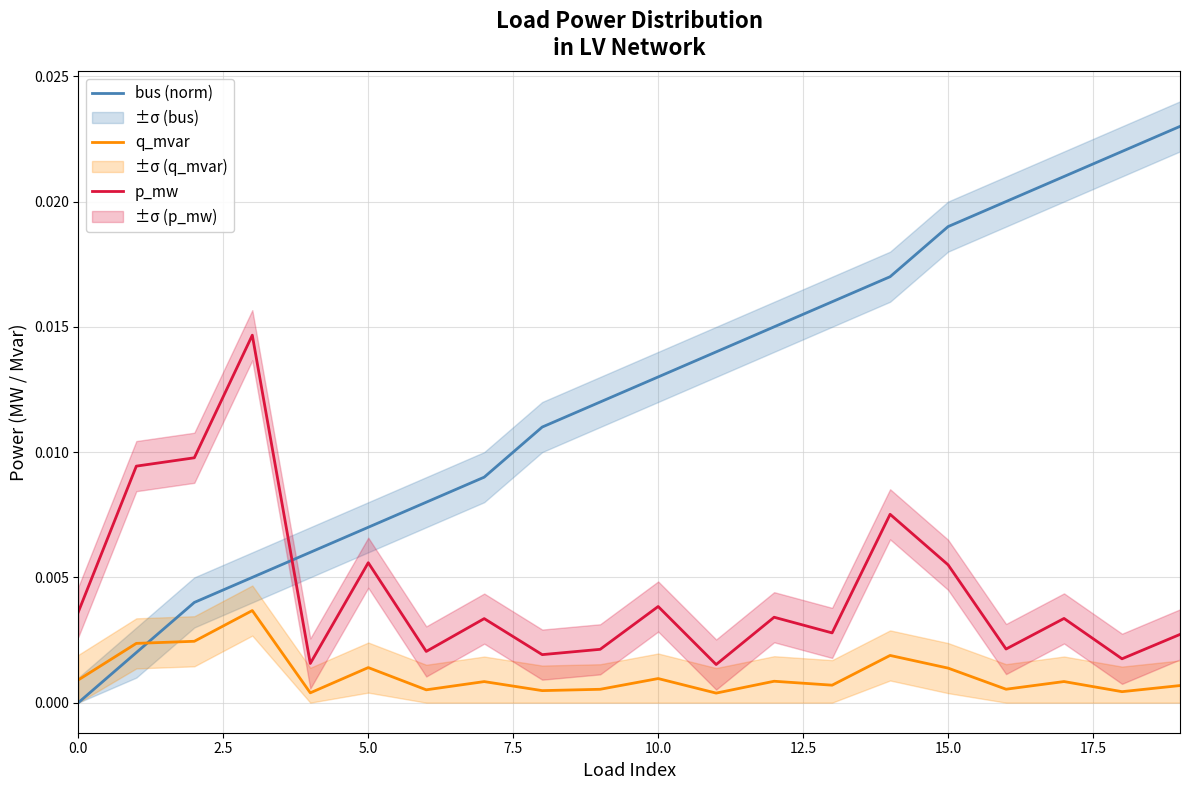

Which series has the largest range (max minus min)?

bus (norm)